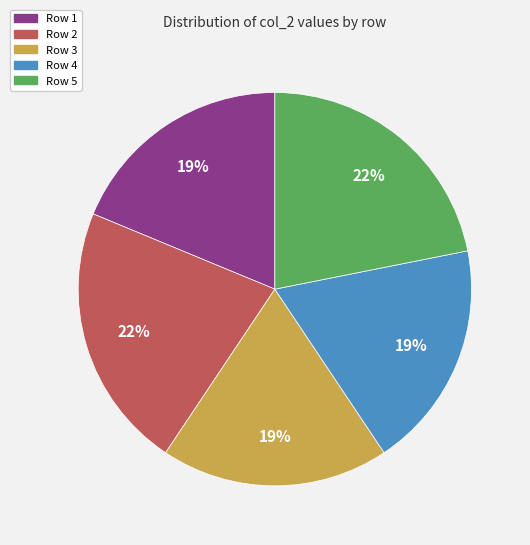

Count the number of slices in the pie.

5